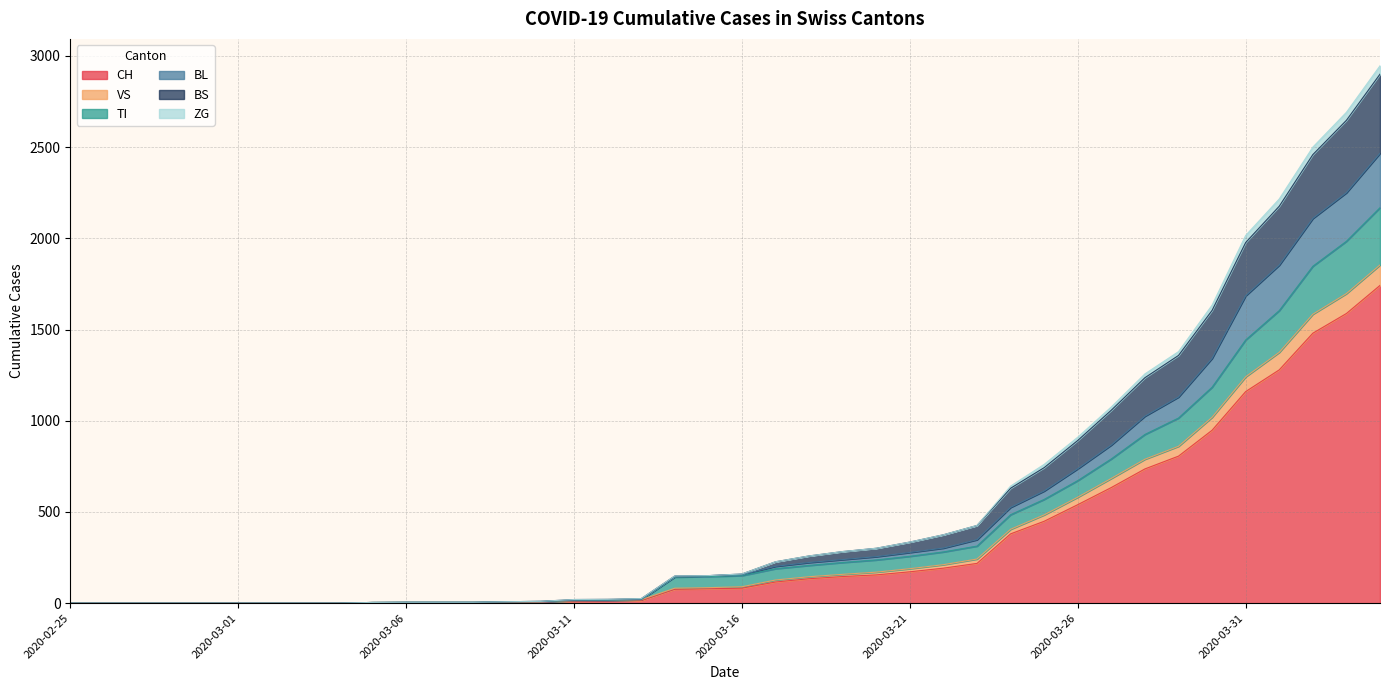

What is the maximum value for CH?

1742